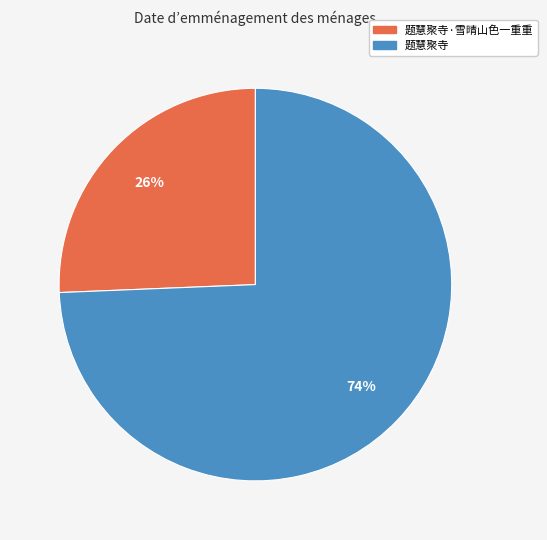

How many segments does this pie chart have?

2